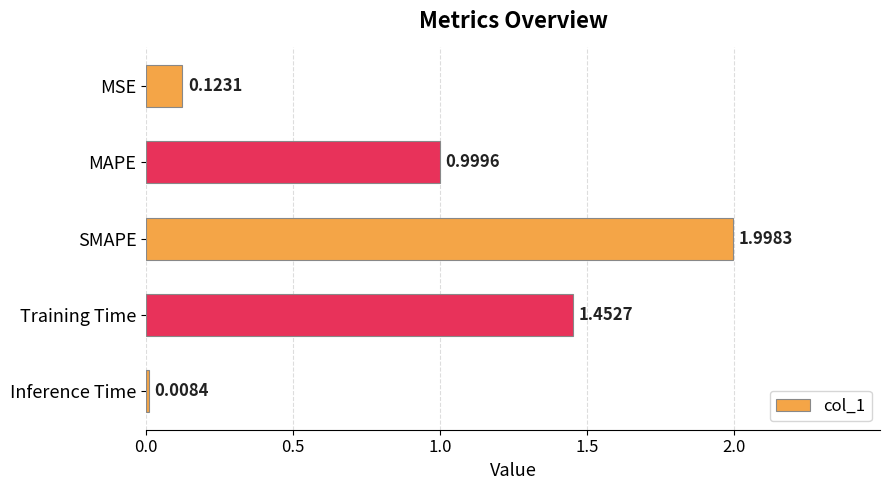

List the labels in order of value, largest first.

SMAPE, Training Time, MAPE, MSE, Inference Time